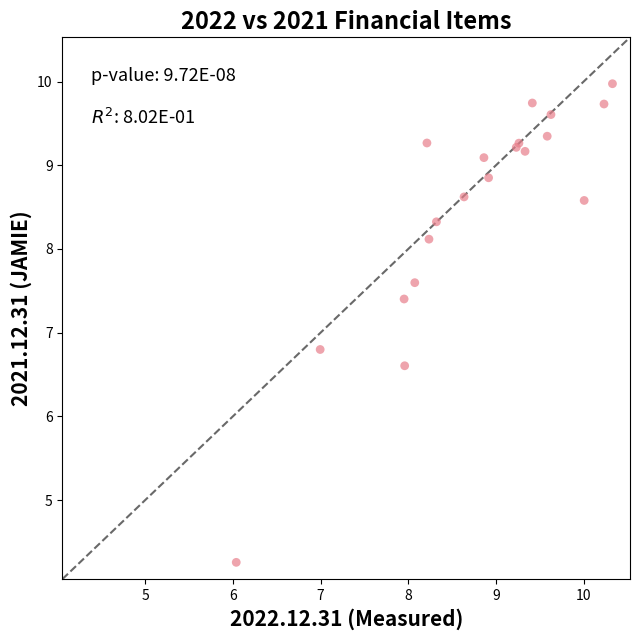

What Y value in the scatter plot is closest to 7?

6.8